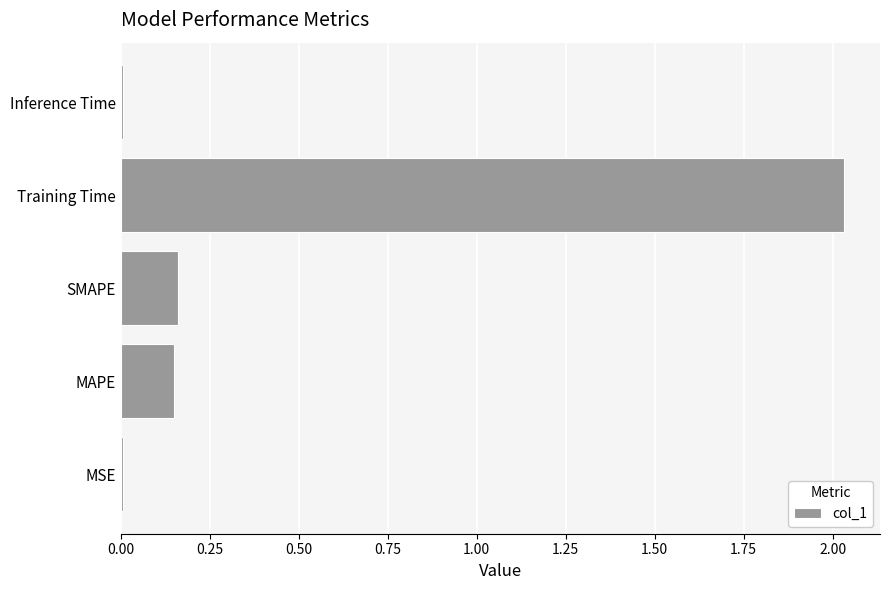

Is it true that the value at MSE is 0.0?

True